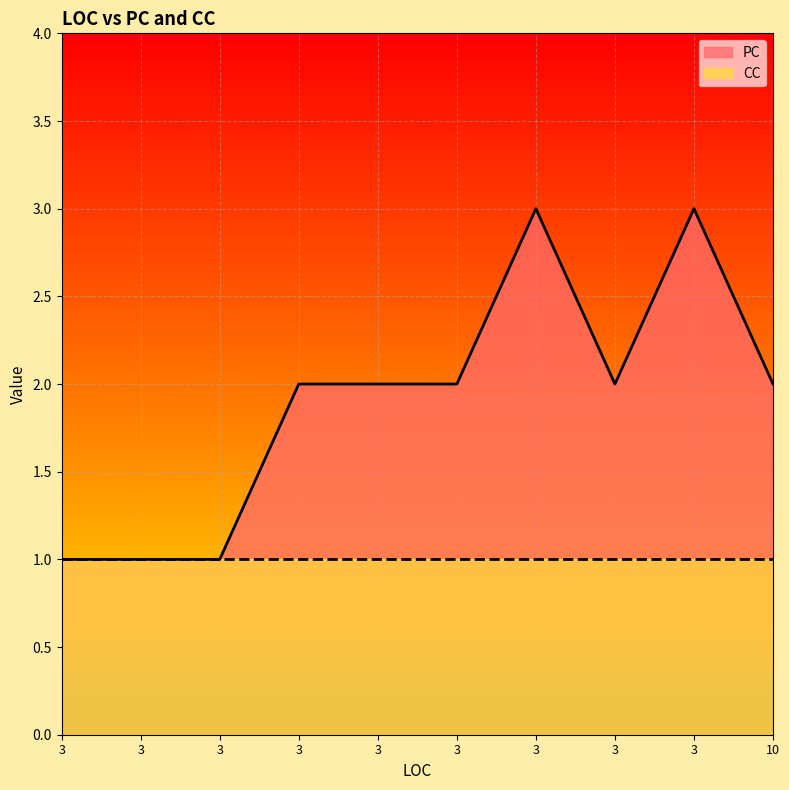

Rank the categories by value from highest to lowest.

3, 3, 3, 3, 3, 3, 10, 3, 3, 3